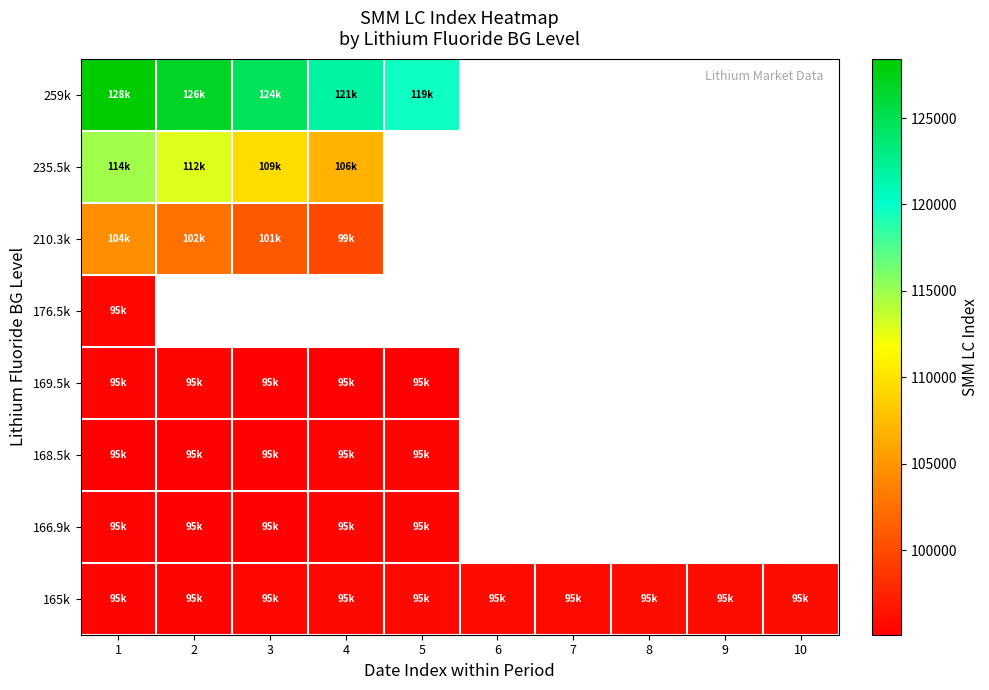

Which category has the lowest value in the 235.5k series?

4